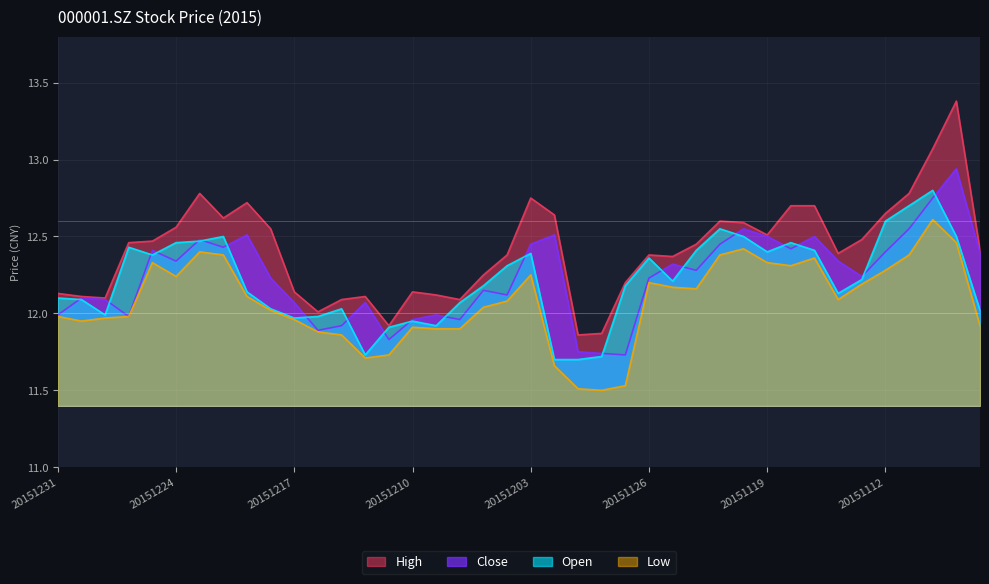

Which series changed the most between 20151228 and 20151111?

close